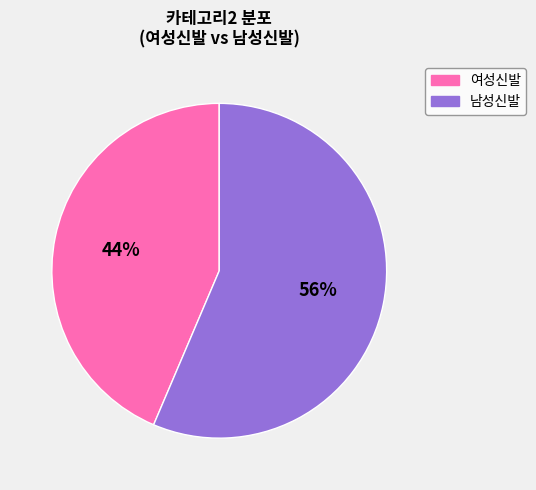

Combined, do 남성신발 and 여성신발 account for over 50%?

Yes